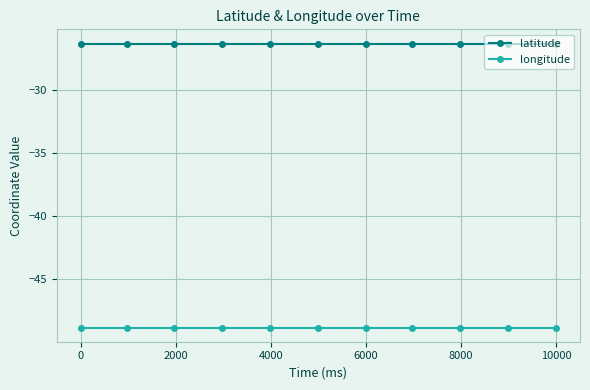

Which series has the largest total across all categories?

latitude